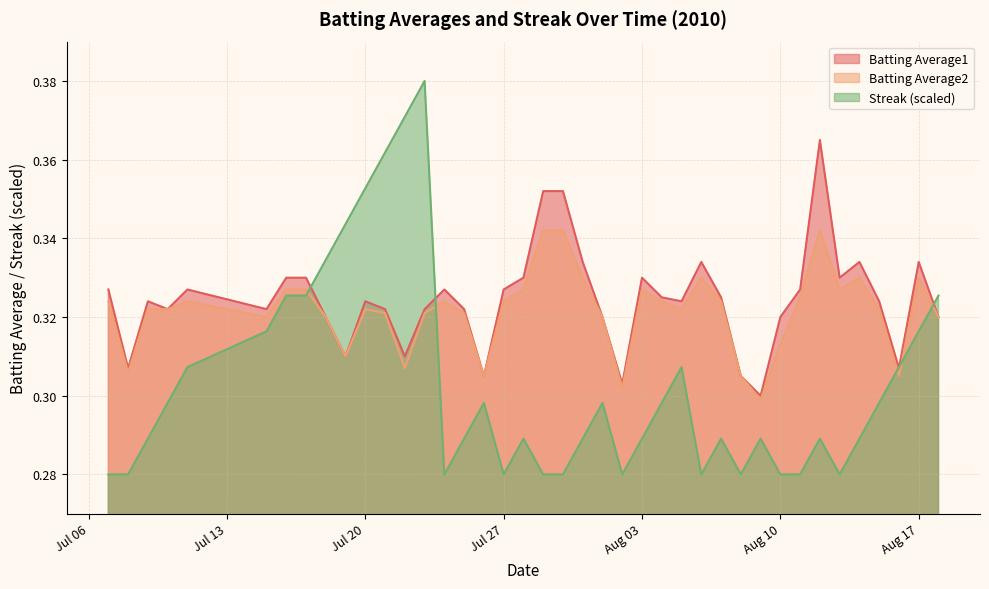

Which series changed the most between Aug 03 and Aug 10?

Batting Average2